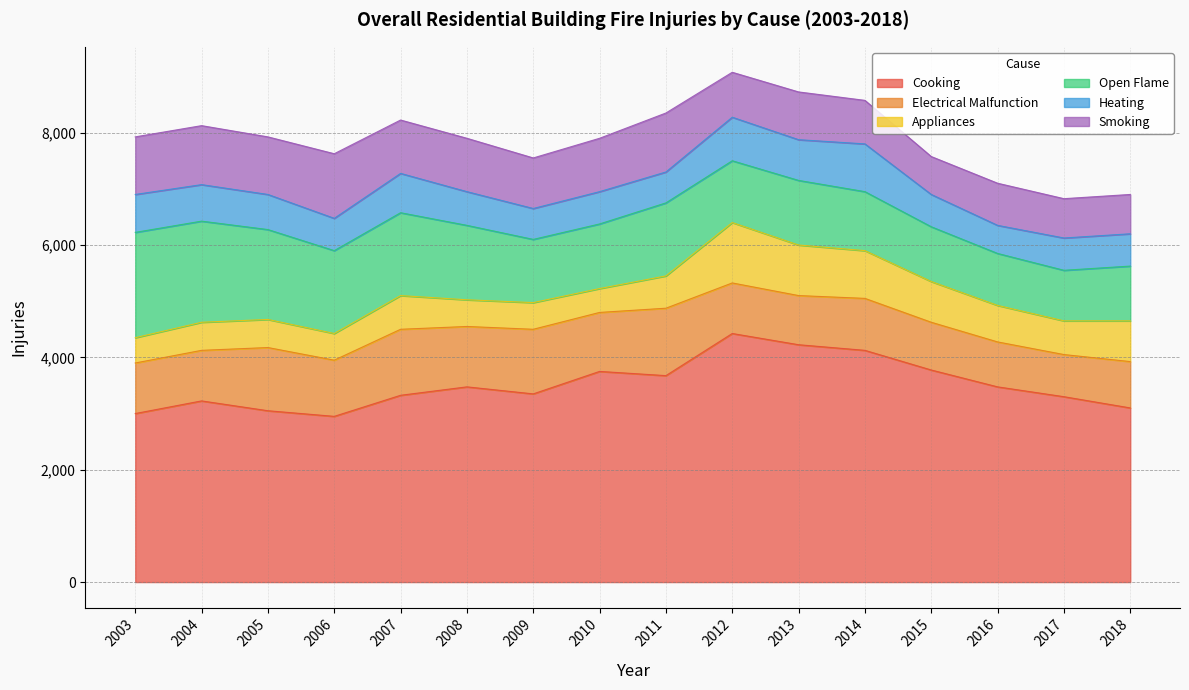

Is the value of Smoking at 2013 greater than the value of Open Flame at 2007?

No